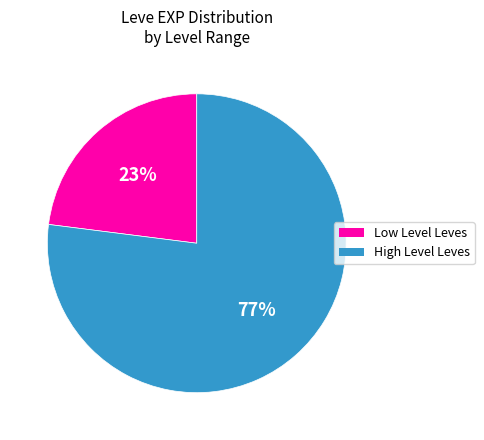

Is there a majority slice in this chart?

Yes